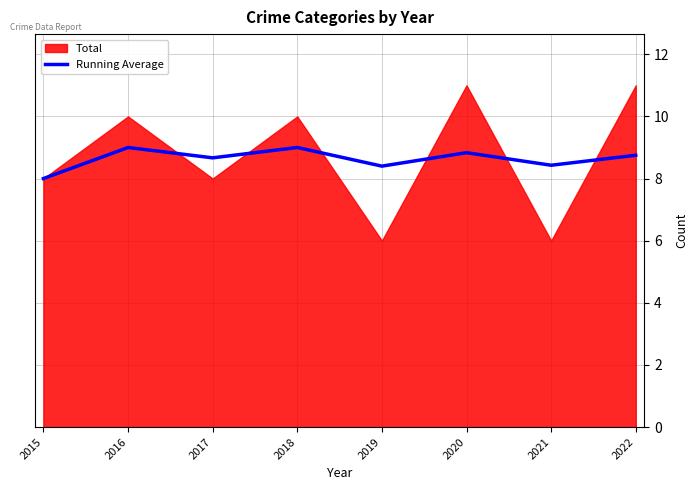

True or false: the data has more than 0 interior local peaks.

True